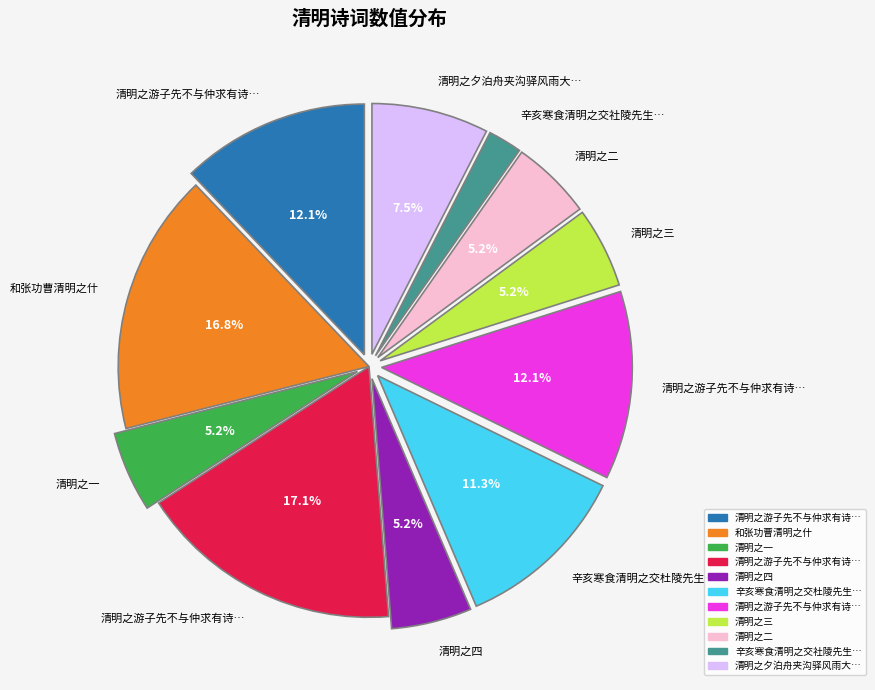

Does any single category account for the majority?

No